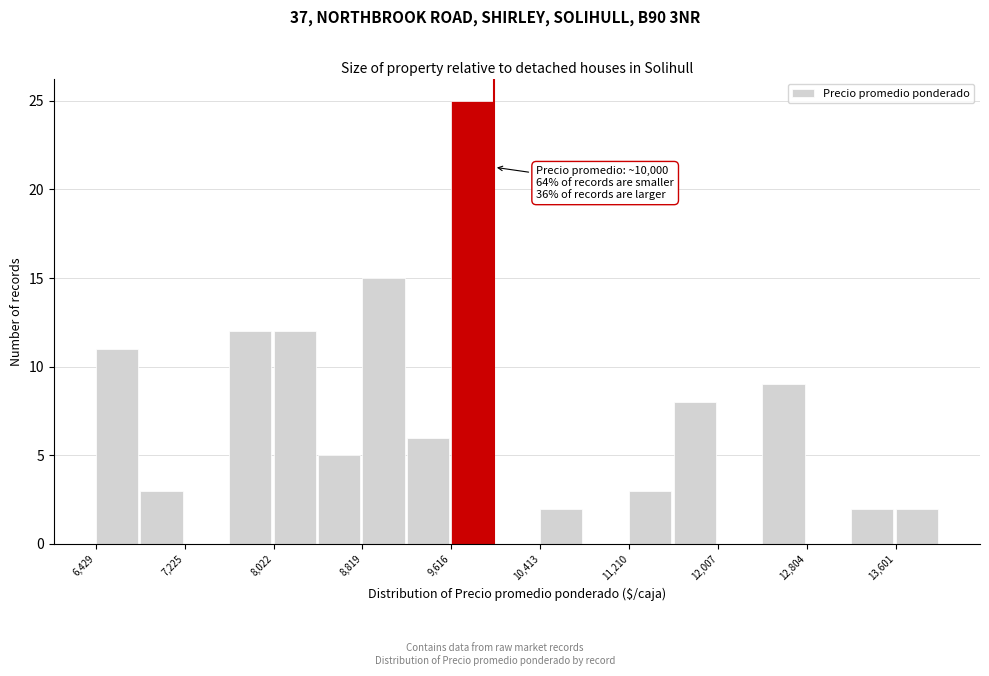

Read against the x-axis, roughly where is the centre of the tallest bar?

9800